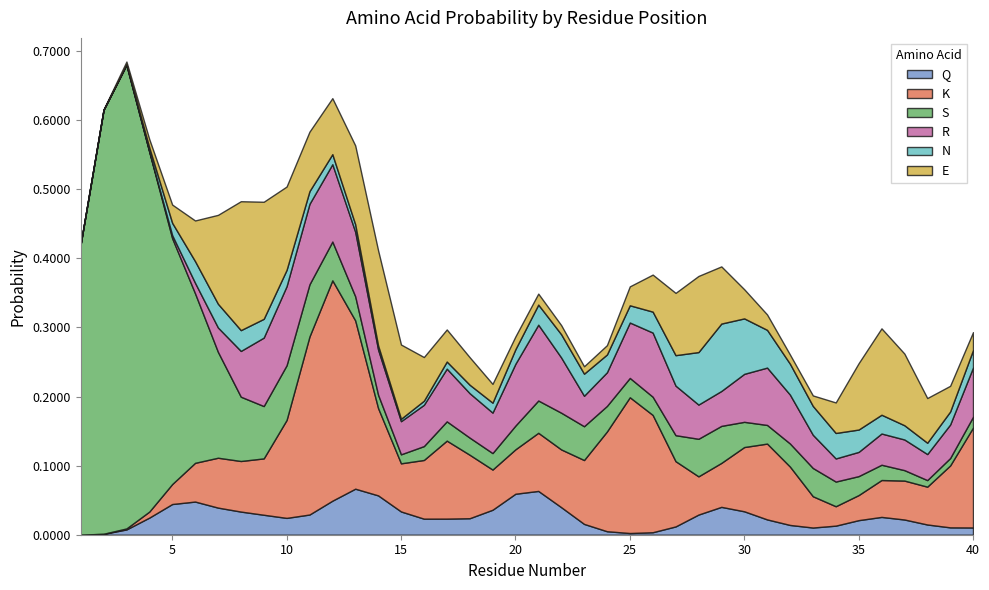

Which series ends up on top after the final intersection of E and R?

R